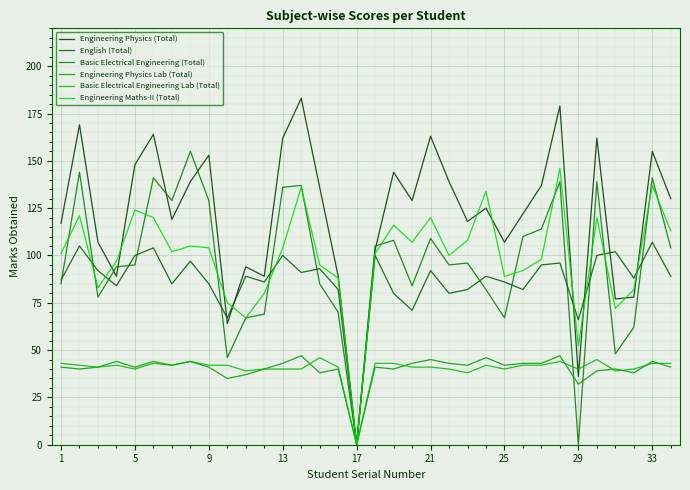

Reading right to left, list all the values displayed in this chart.

Engineering Physics (Total): 130	155	78	77	162	36	179	137	122	107	125	118	139	163	129	144	103	0	89	136	183	162	89	94	64	153	139	119	164	148	89	107	169	117
English (Total): 89	107	88	102	100	66	96	95	82	86	89	82	80	92	71	80	100	0	82	93	91	100	86	89	67	85	97	85	104	100	84	92	105	87
Basic Electrical Engineering (Total): 104	141	62	48	139	0	139	114	110	67	82	96	95	109	84	108	105	0	70	85	137	136	69	67	46	129	155	129	141	95	94	78	144	85
Engineering Physics Lab (Total): 41	44	38	40	39	32	47	43	43	42	46	42	43	45	43	40	41	0	40	38	47	43	40	37	35	41	44	42	44	41	44	41	40	41
Basic Electrical Engineering Lab (Total): 43	43	40	39	45	40	44	42	42	40	42	38	40	41	41	43	43	0	41	46	40	40	40	39	42	42	44	42	43	40	42	41	42	43
Engineering Maths-II (Total): 113	137	82	72	120	52	146	98	92	89	134	108	100	120	107	116	101	0	88	95	136	104	80	67	75	104	105	102	120	124	97	83	121	101